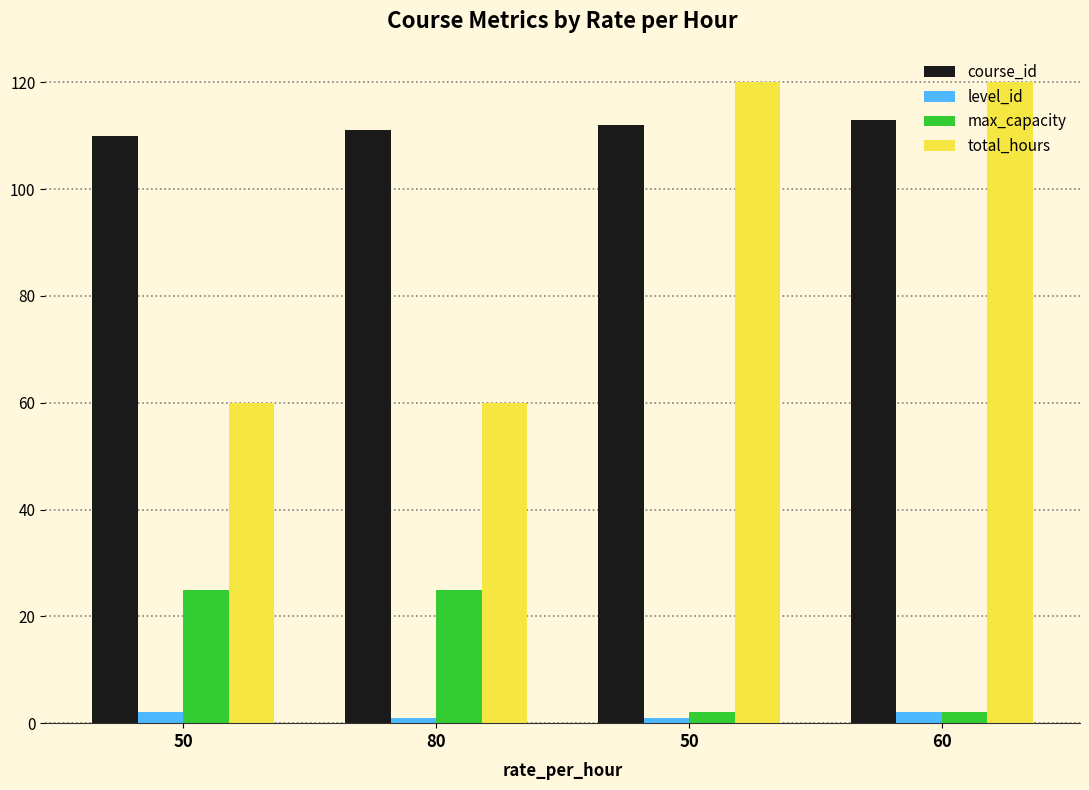

At 50, list the series in order from largest to smallest.

course_id, total_hours, max_capacity, level_id